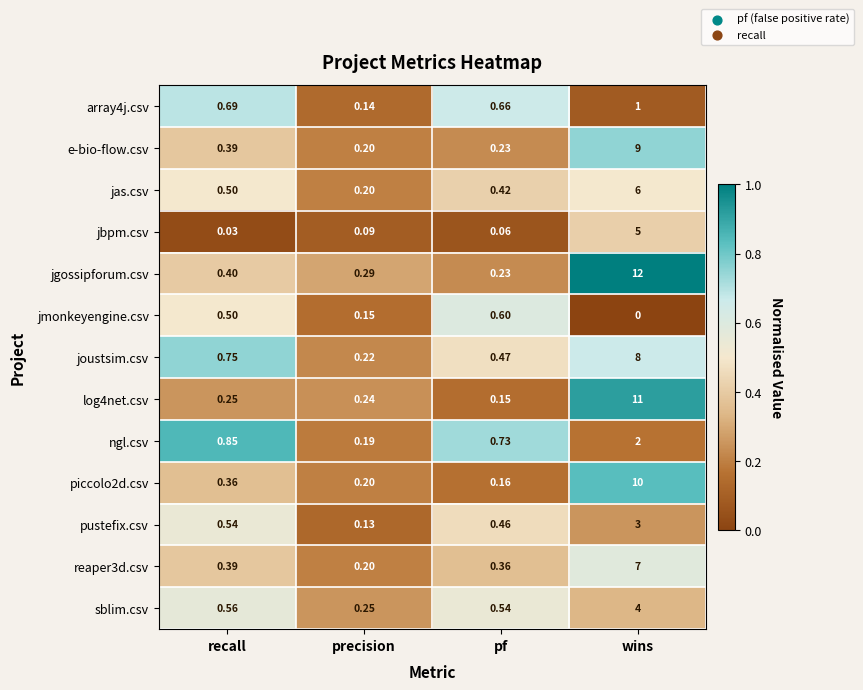

What is the total value across all series at recall?

6.2